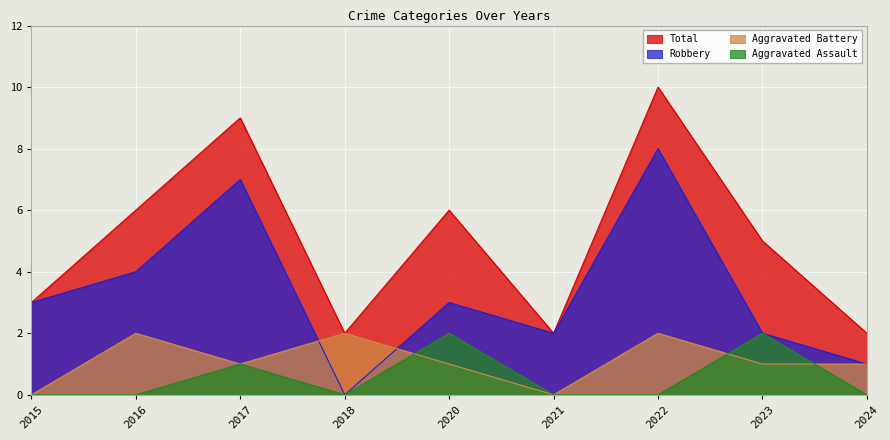

How many lines are shown in the chart?

4